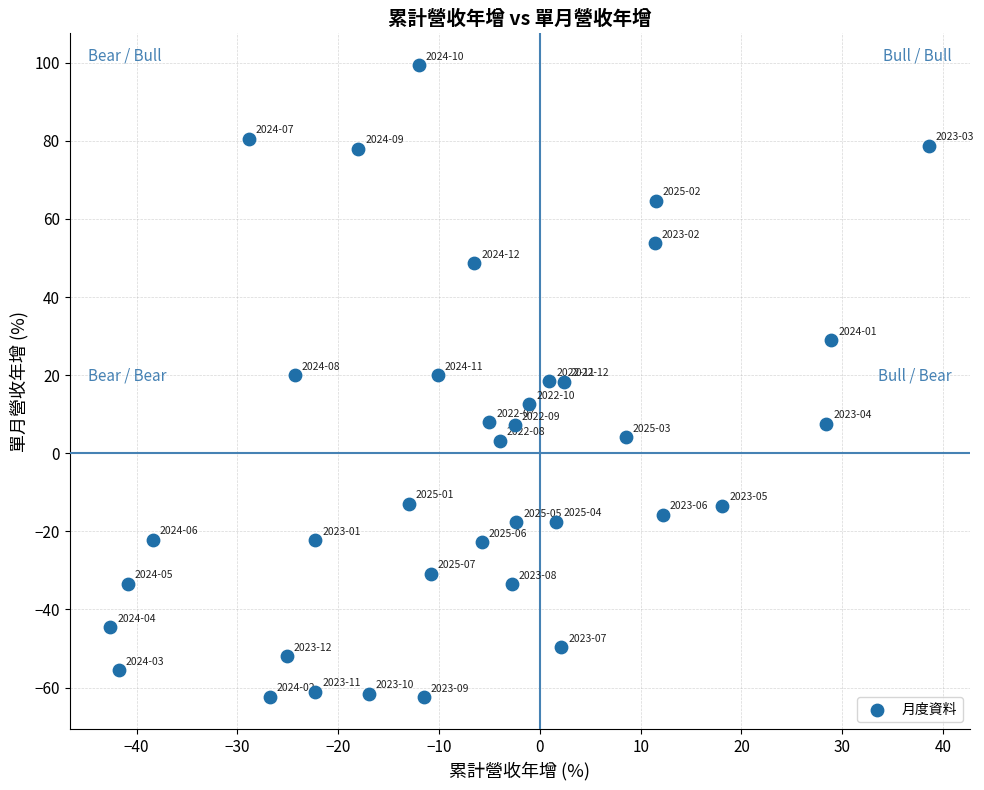

What is the range of X values (max minus min)?

81.2